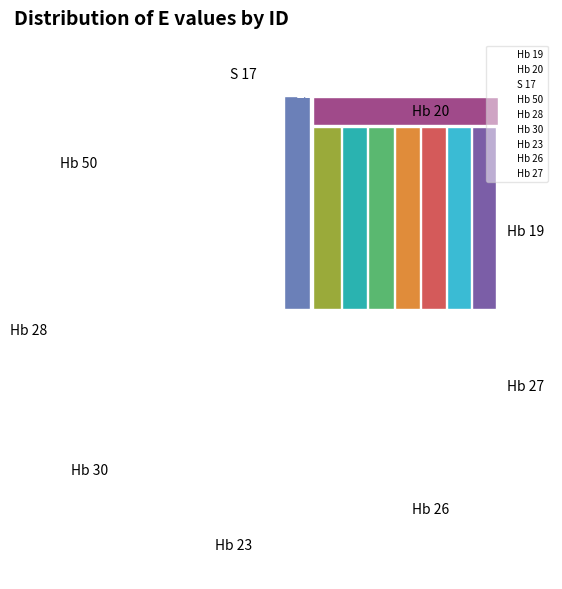

Does any single category account for the majority?

No